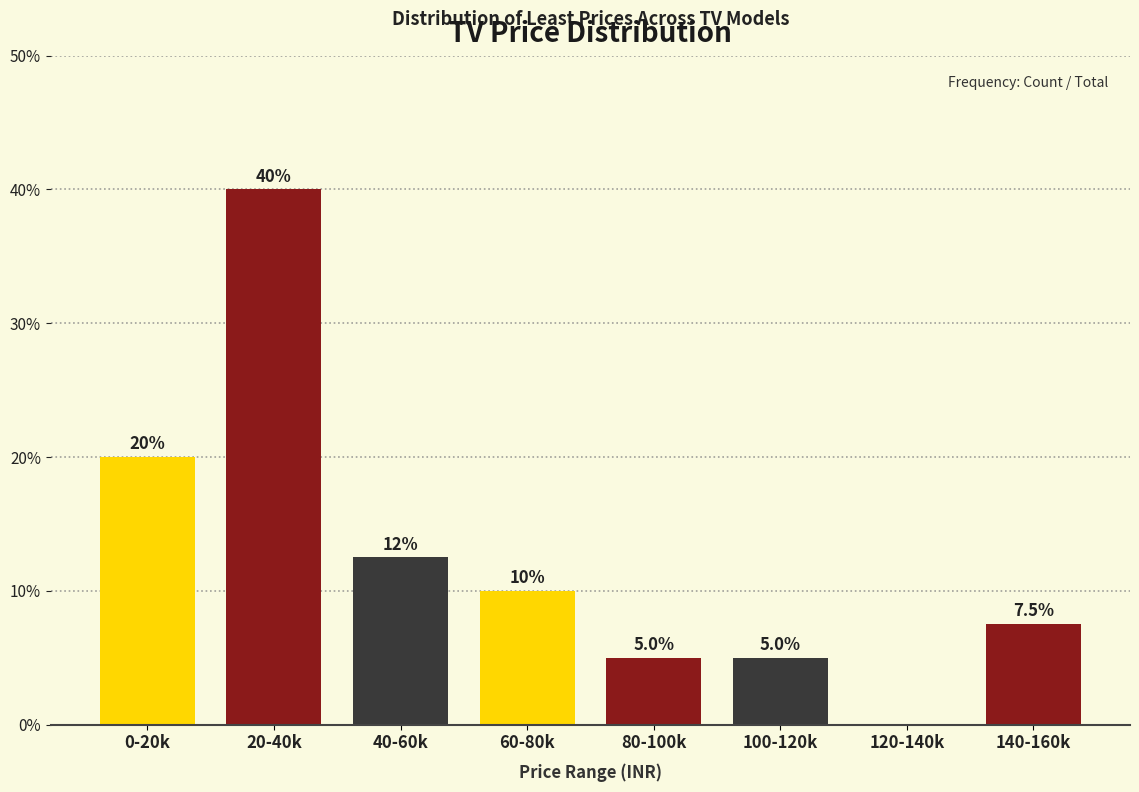

Reading left to right, extract all data points from this chart.

0-20k=20.0	20-40k=40.0	40-60k=12.5	60-80k=10.0	80-100k=5.0	100-120k=5.0	120-140k=0.0	140-160k=7.5